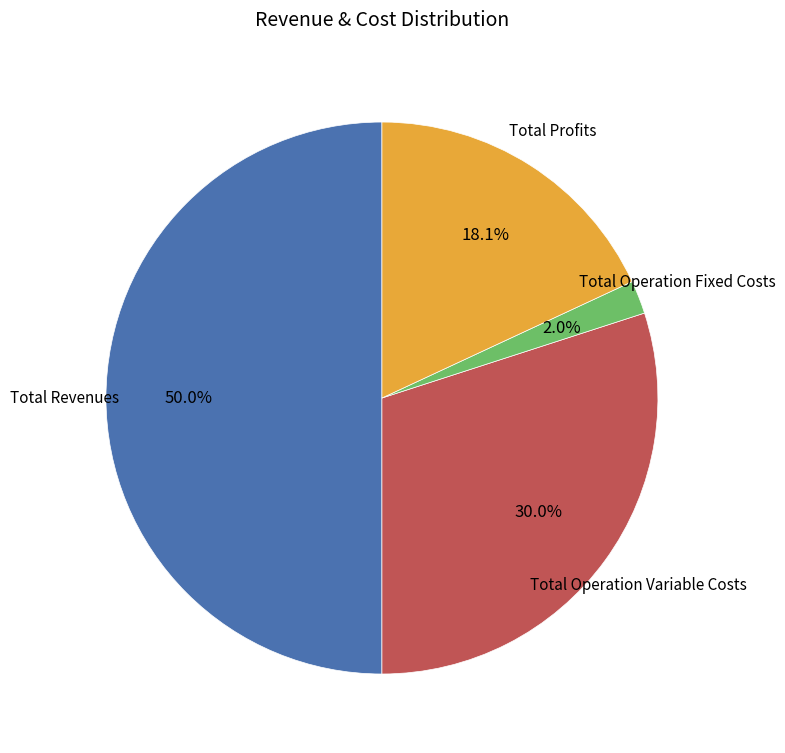

What portion of the pie excludes Total Profits?

81.9%